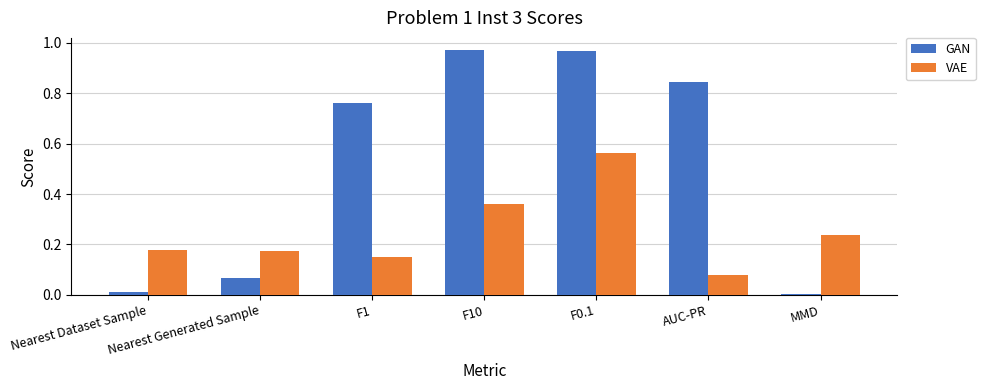

True or false: GAN has a value of 0.4 at AUC-PR.

False